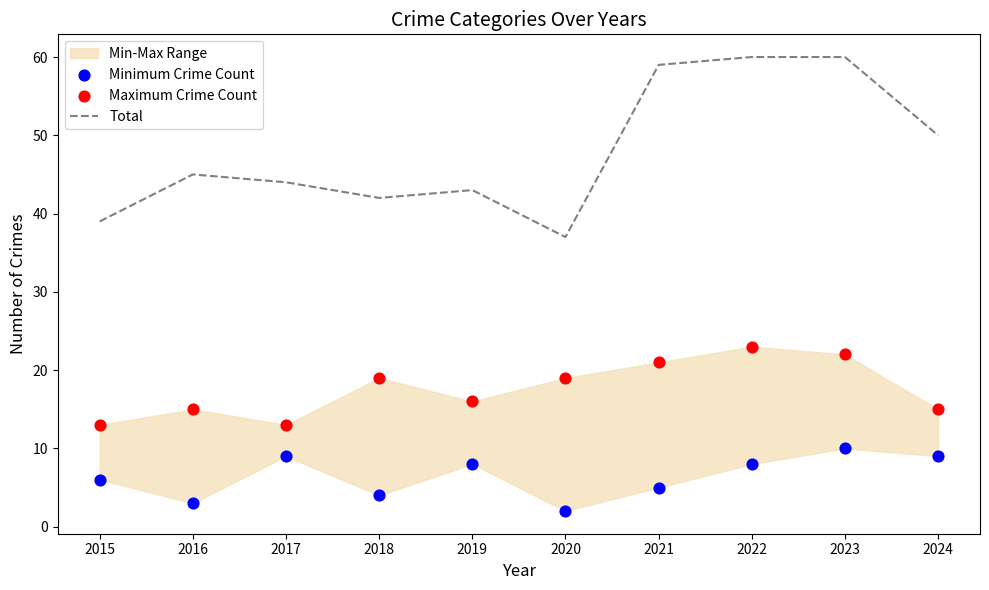

Which series has the largest Y range (max minus min)?

Total